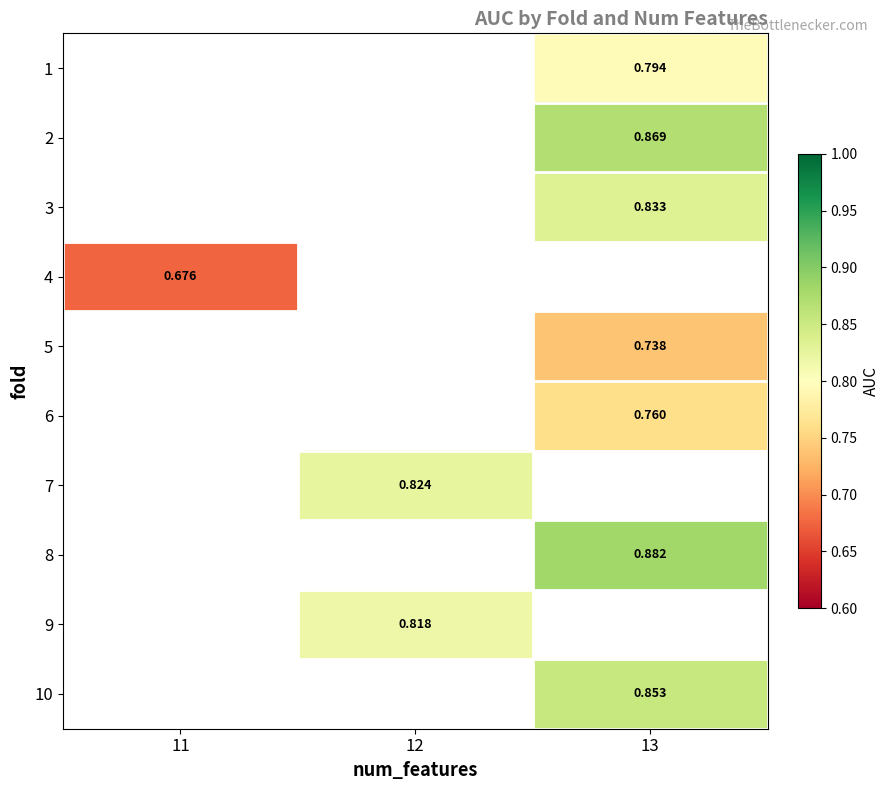

Is the value of row_5 at 13 greater than the value of row_6 at 12?

No